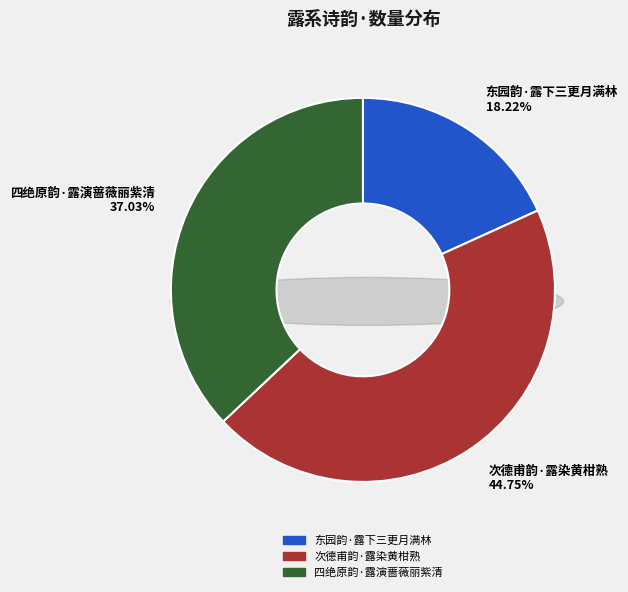

Count the number of slices in the pie.

3